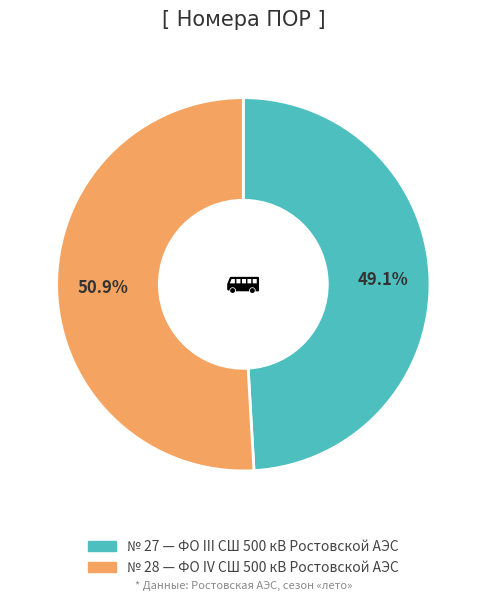

Is there a majority slice in this chart?

Yes